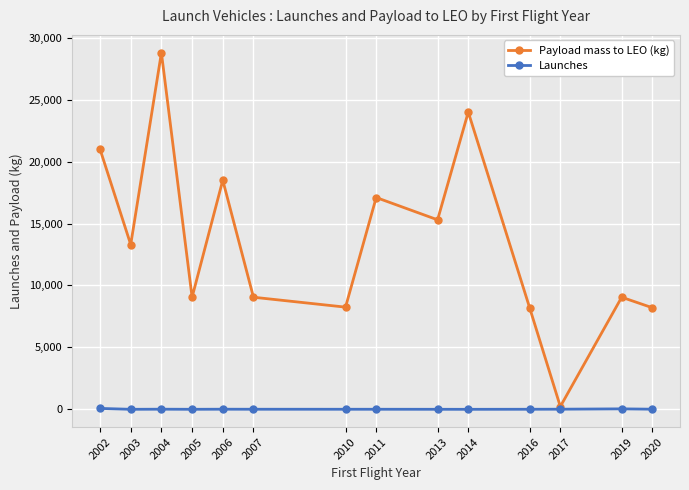

Between 2002 and 2020, which series saw the biggest shift?

Payload mass to LEO (kg)